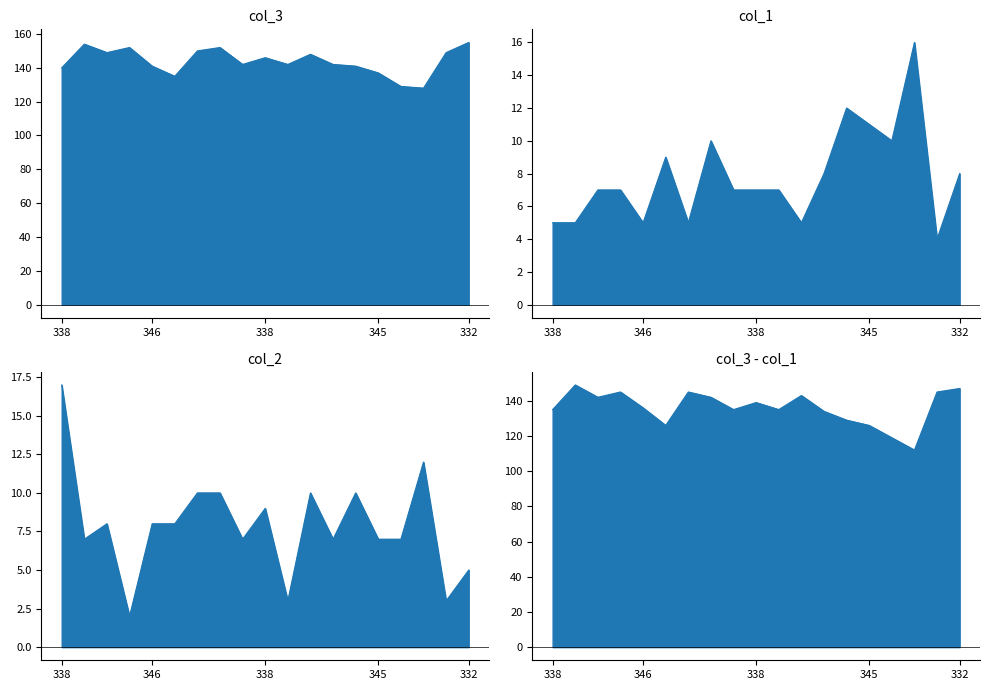

Which label corresponds to the smallest value in the chart?

339